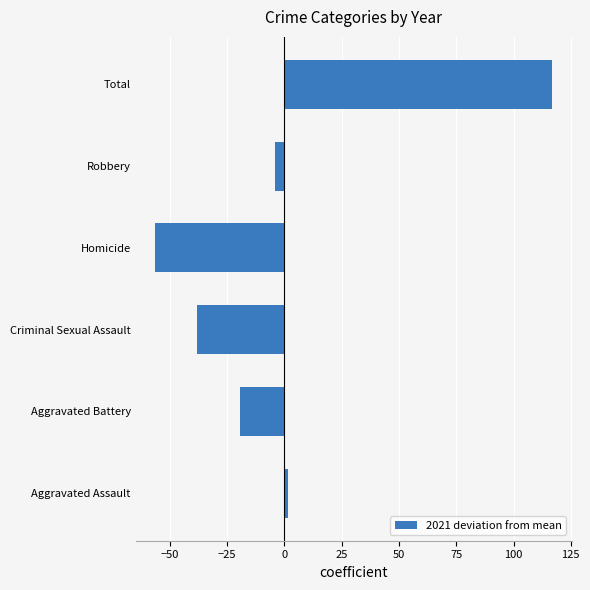

Reading bottom to top, what are all the values shown in this chart?

Aggravated Assault=1.7	Aggravated Battery=-19.3	Criminal Sexual Assault=-38.3	Homicide=-56.3	Robbery=-4.3	Total=116.7